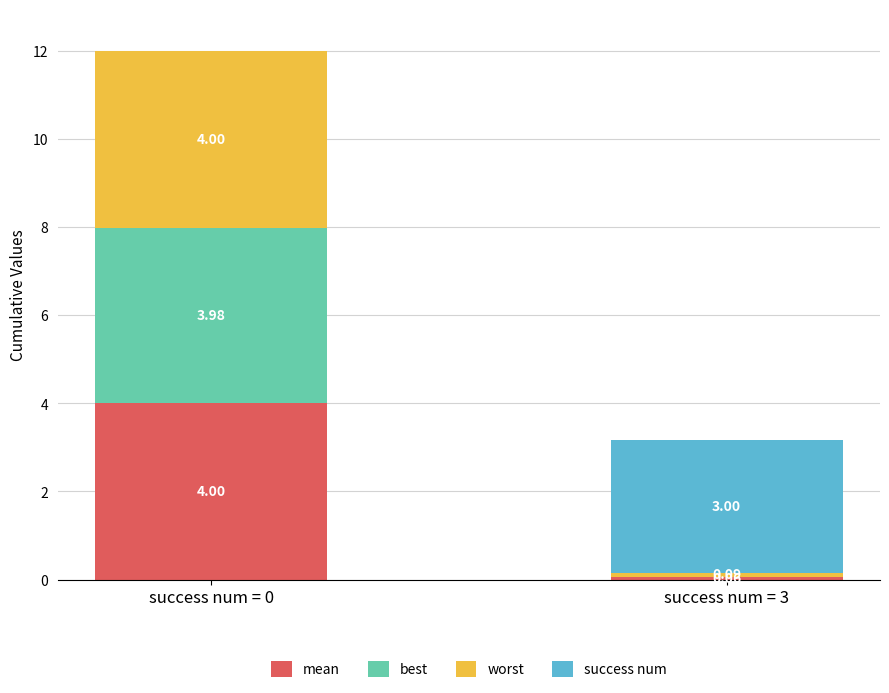

Where is success num nearest to the value 1?

success num = 0